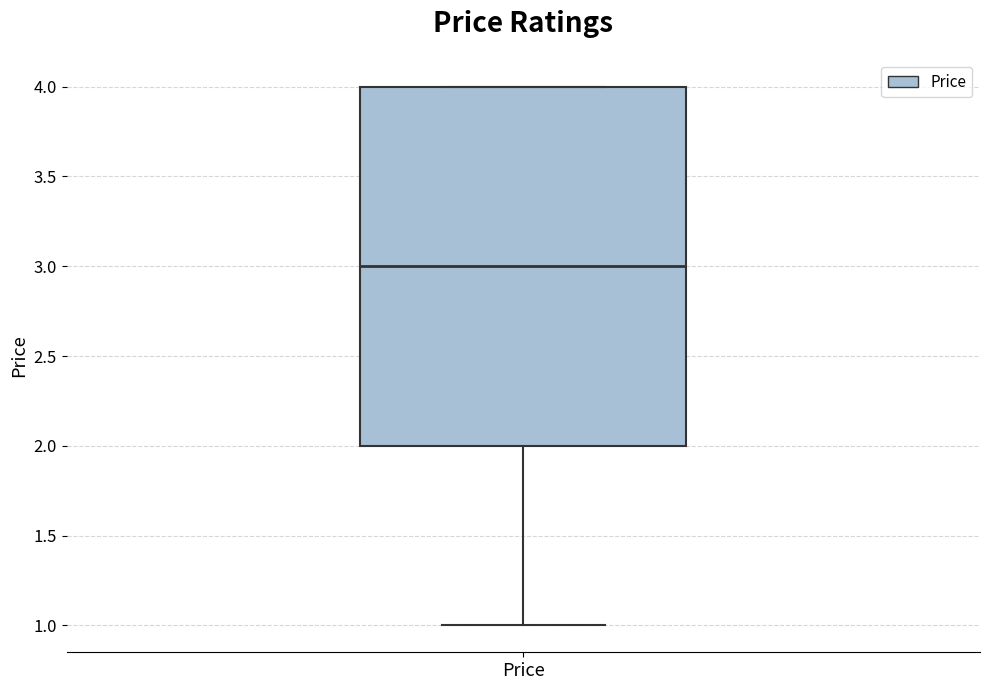

Where is the lower edge of the box for Price on the y-axis? The values are not printed on the chart, so give them approximately, as read against the axis.

2